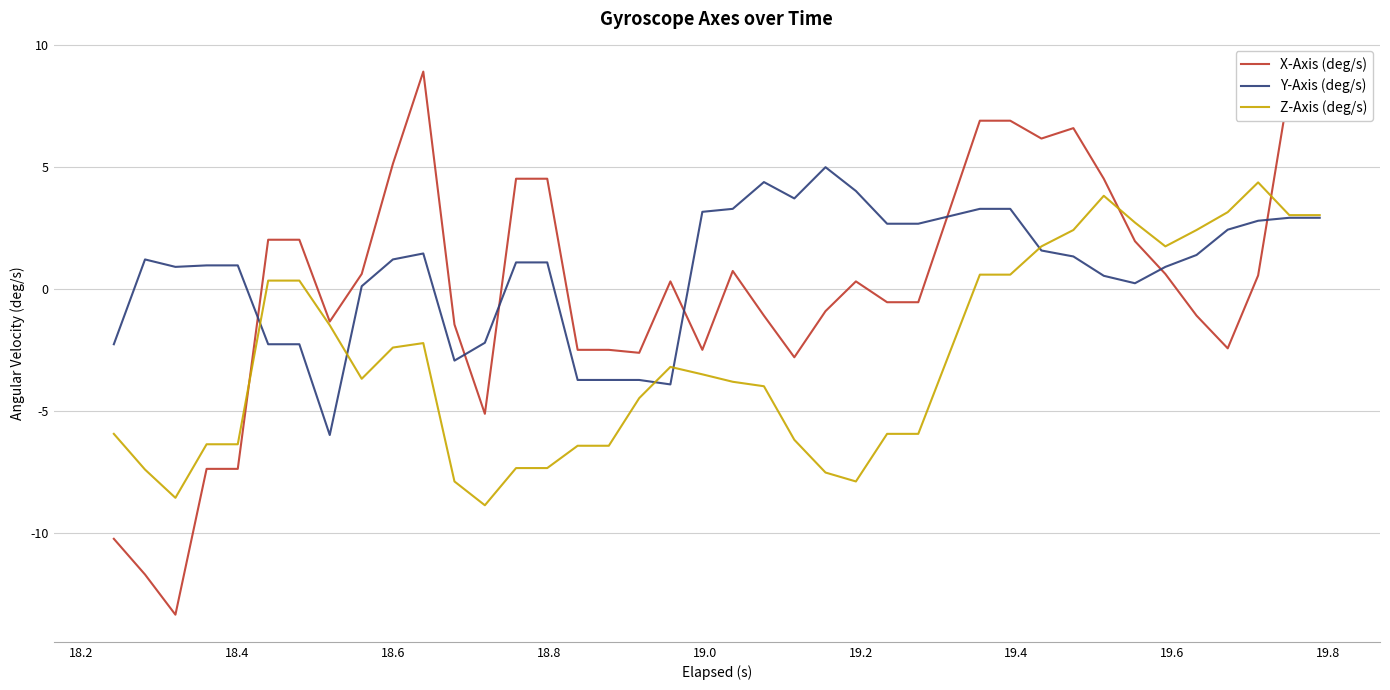

What is the minimum value for Y-Axis (deg/s)?

-6.0